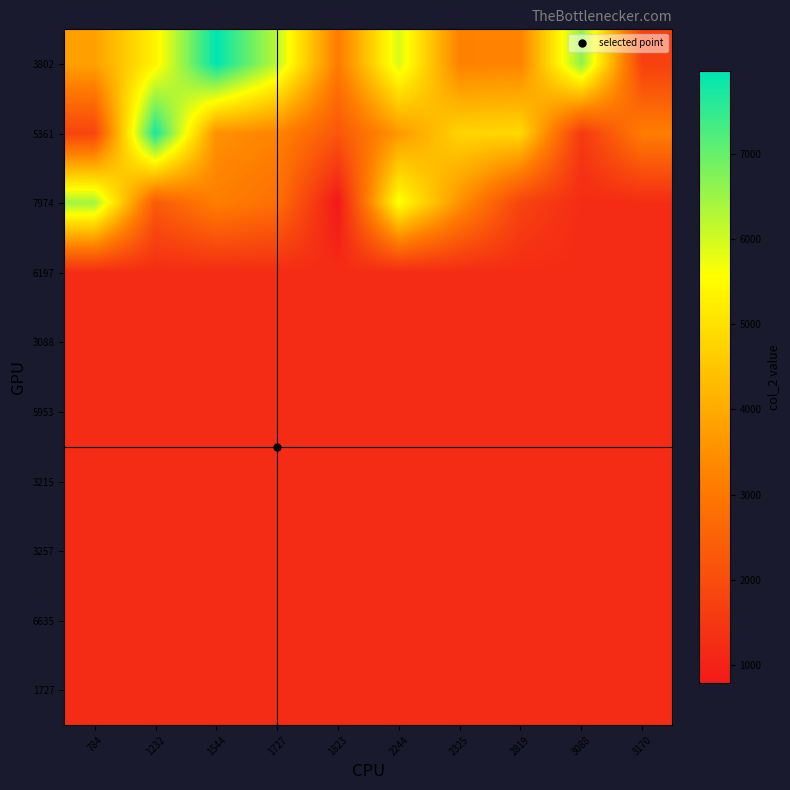

How many data points does each series have?

10